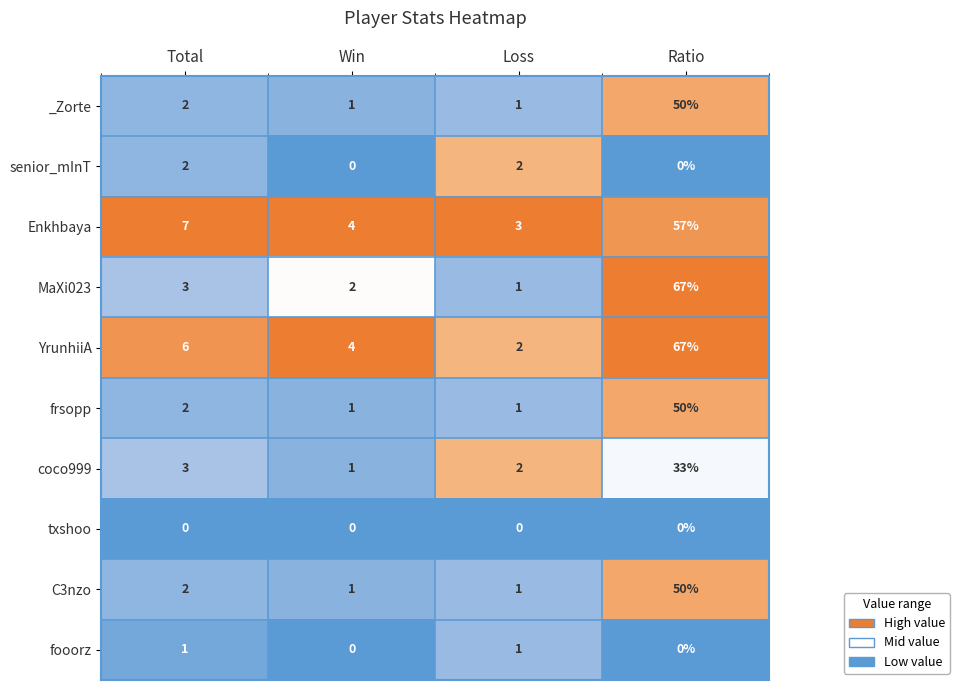

True or false: senior_mInT has a value of 2 at Total.

True